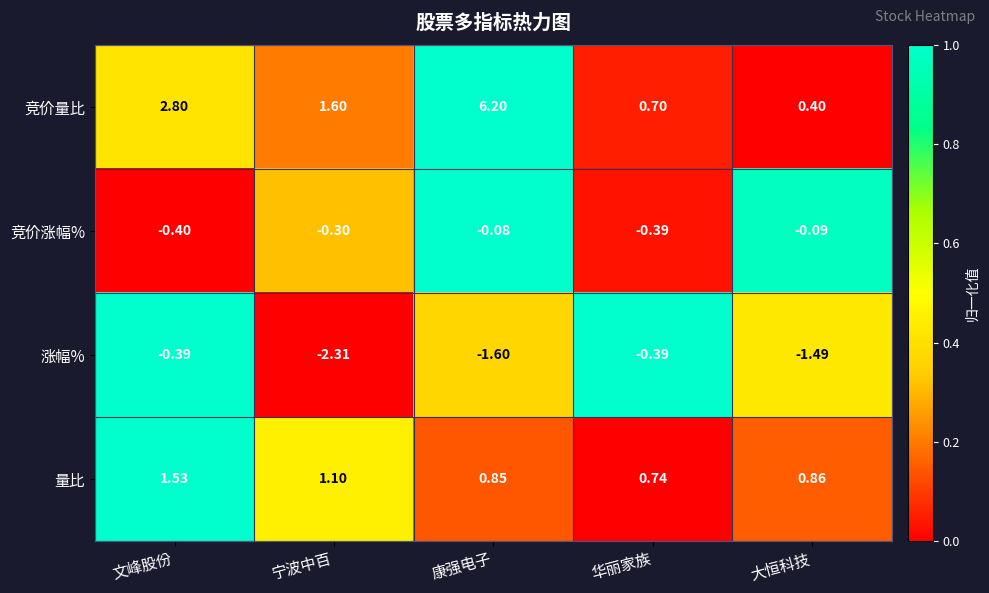

At which label is 量比 closest to 1?

宁波中百